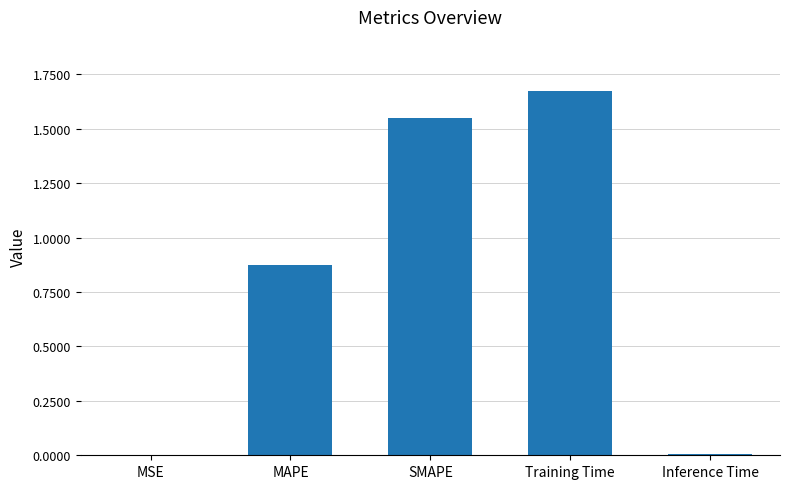

What is the change in value from MAPE to SMAPE?

+0.7